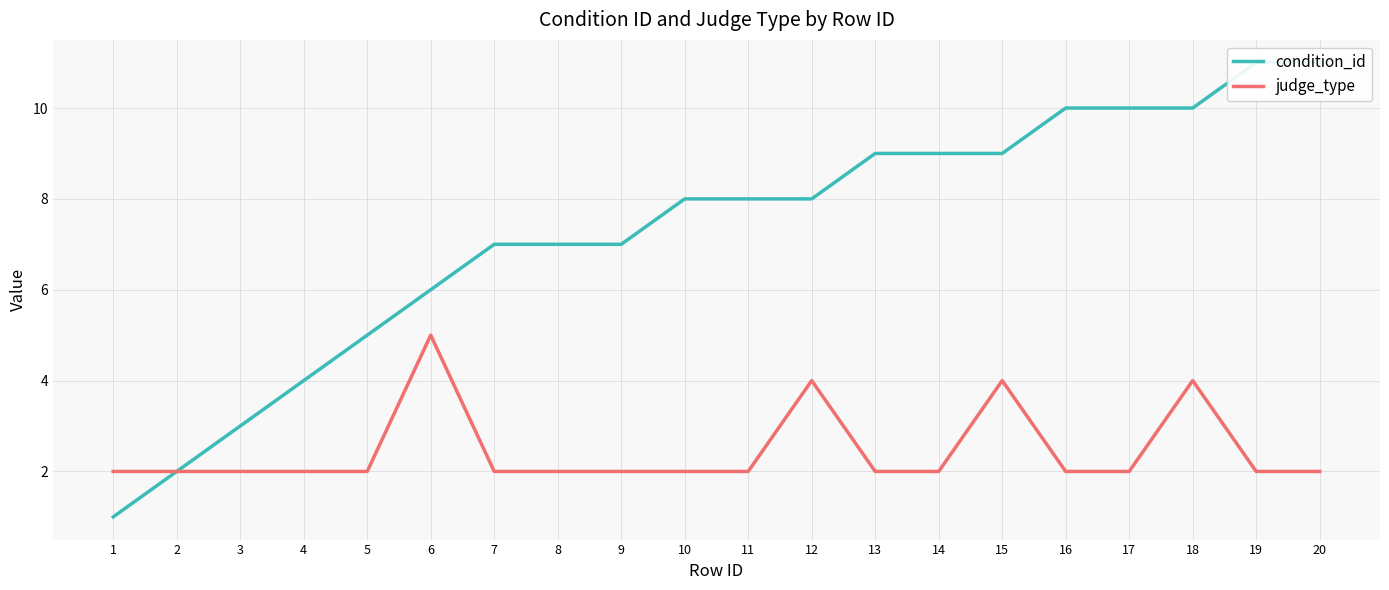

True or false: judge_type and condition_id intersect in this chart.

False